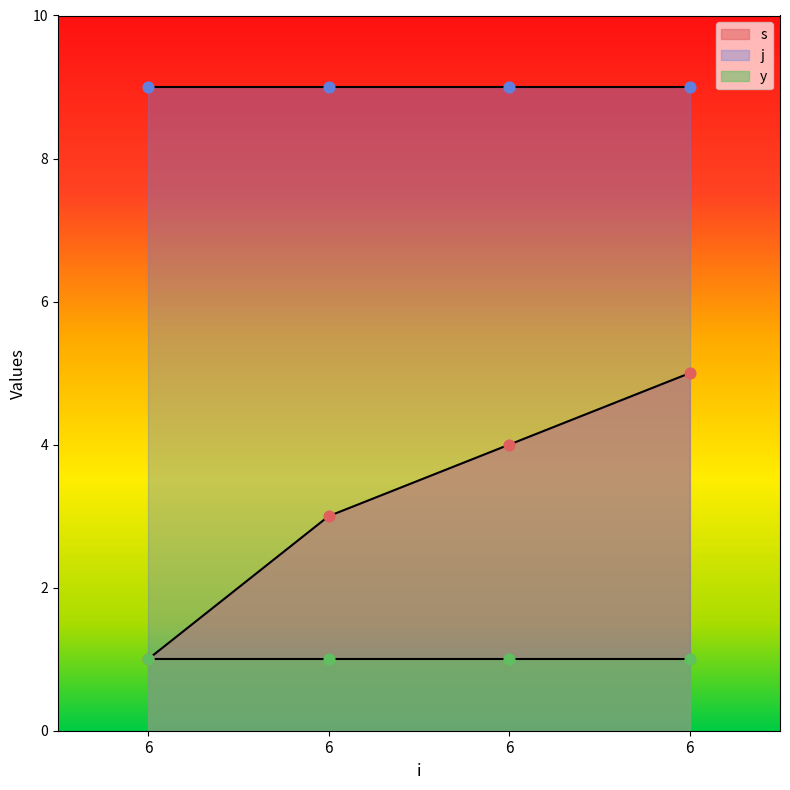

Is the value of j at 6 greater than the value of y at 6?

Yes